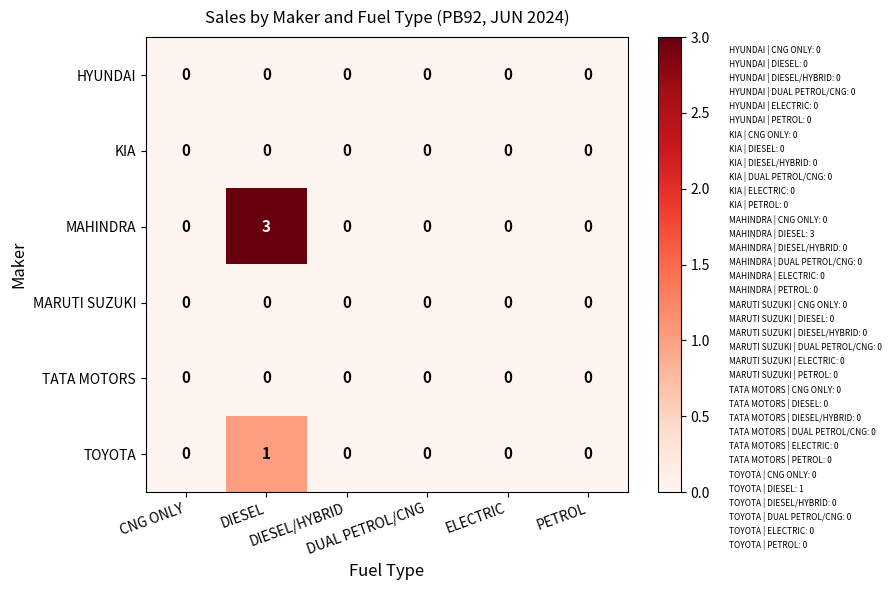

Which series has the widest spread of values?

MAHINDRA